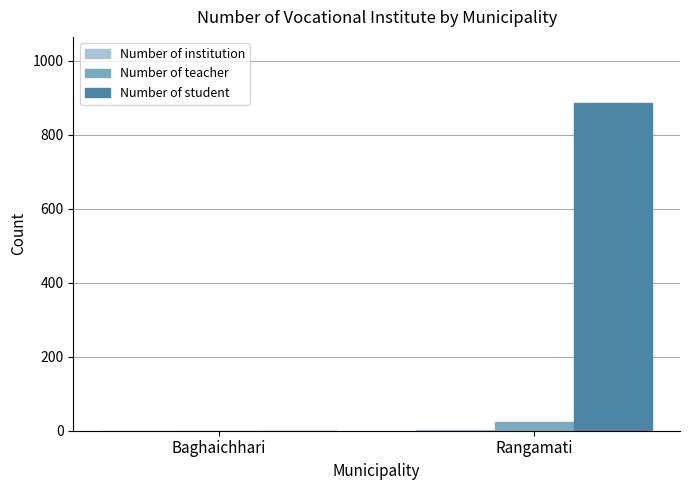

Where is Number of teacher nearest to the value 12?

Baghaichhari